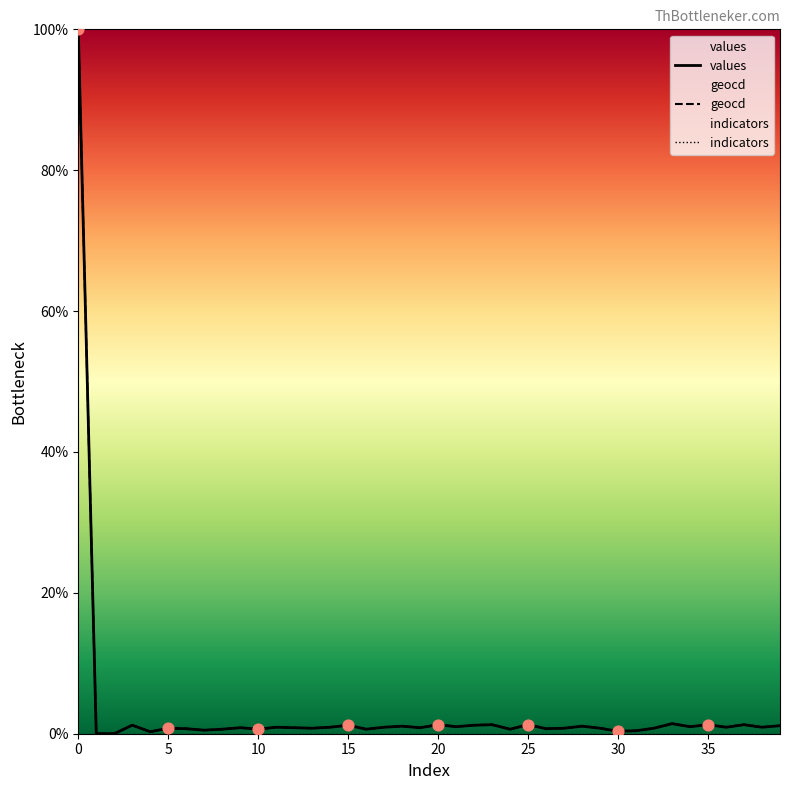

The geocd series shows 1.2 at 15. True or false?

True